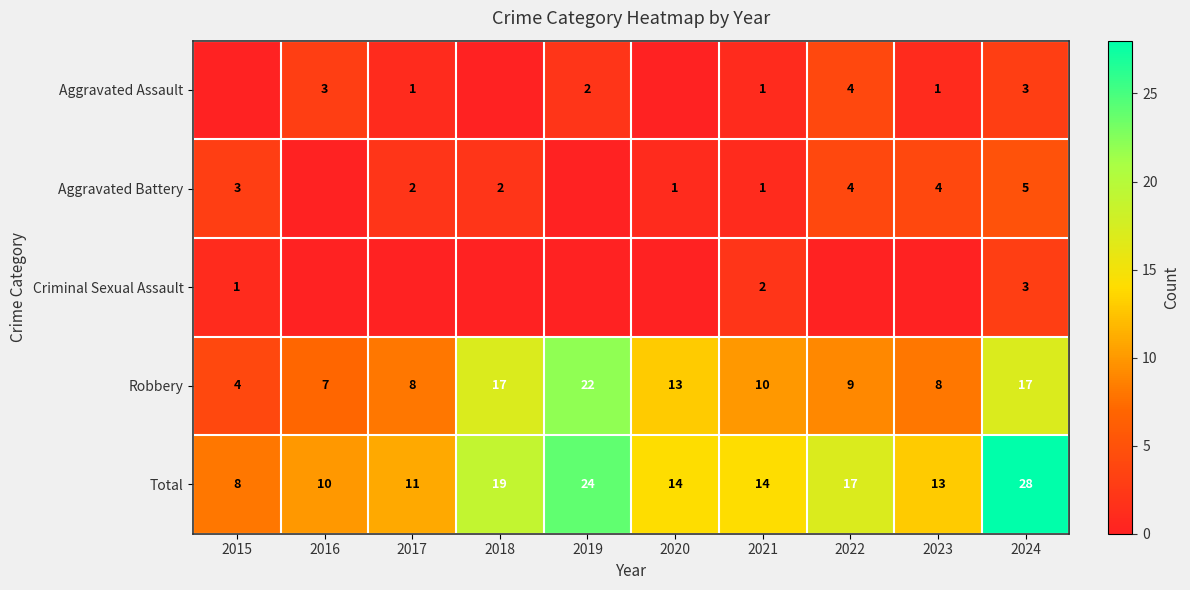

Which category has the lowest value across all series?

2015